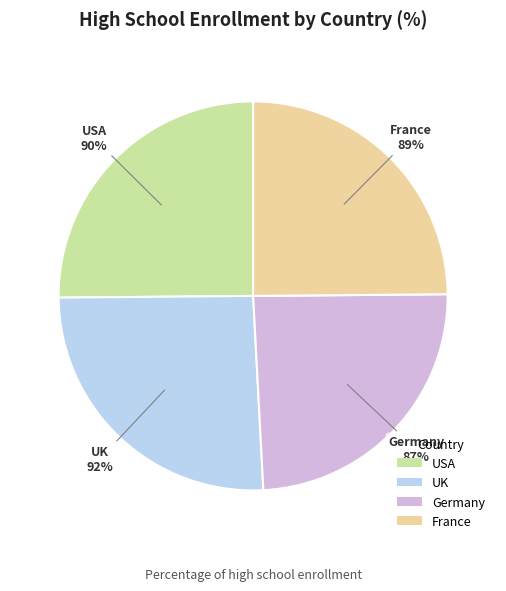

Does France represent more than half of the total?

No